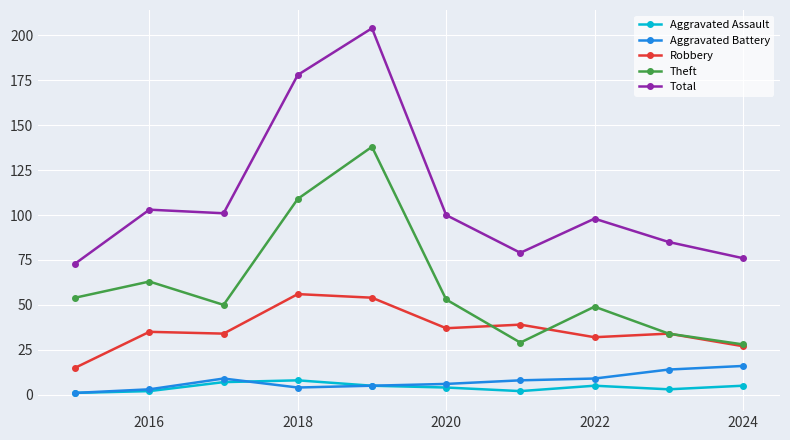

Which series has the widest spread of values?

Total